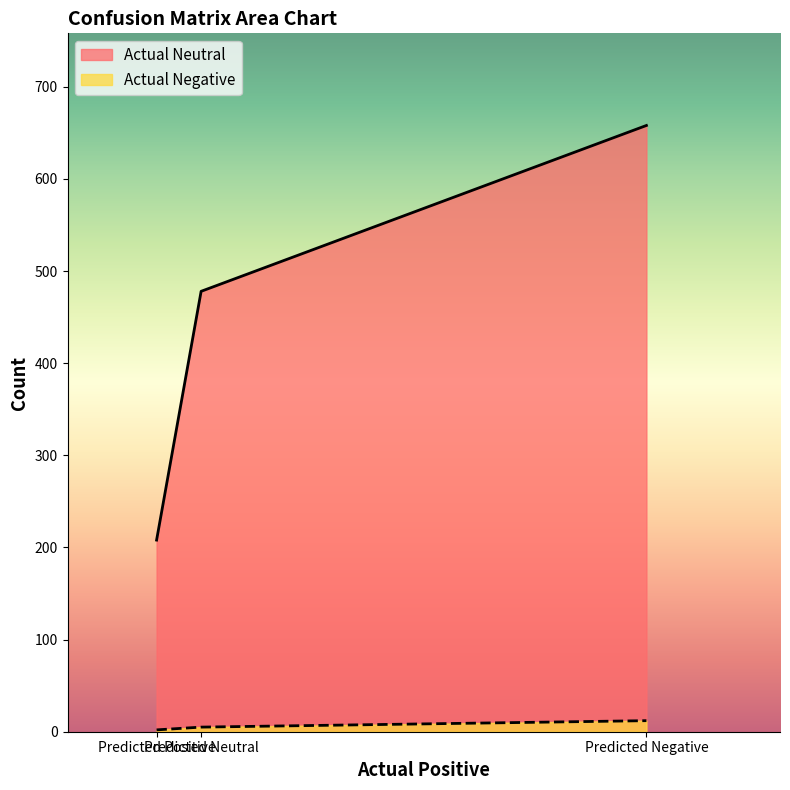

The Actual Neutral series shows 478 at Predicted Neutral. True or false?

True